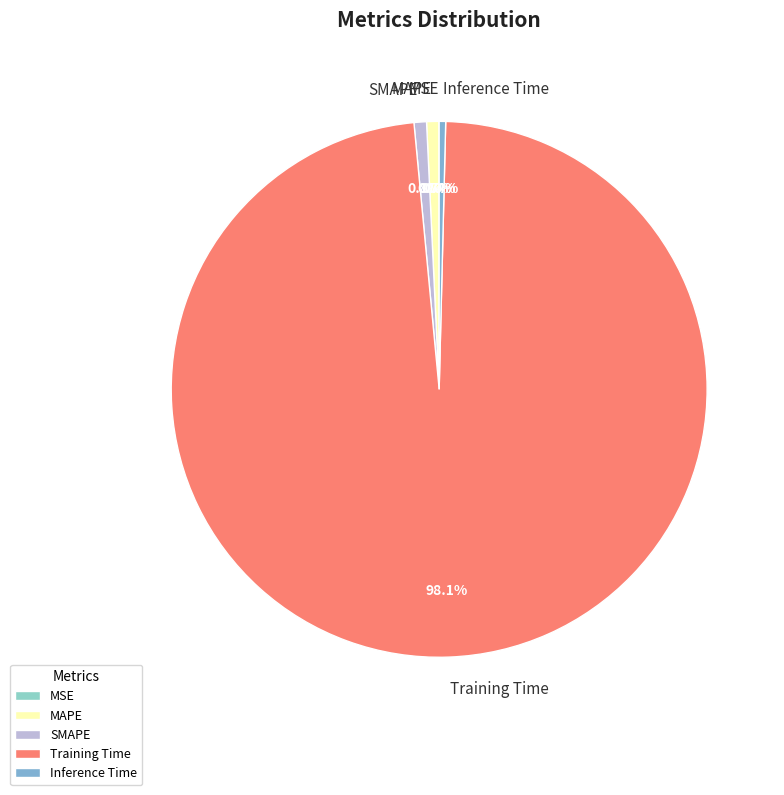

Between Inference Time and Training Time, which is larger?

Training Time